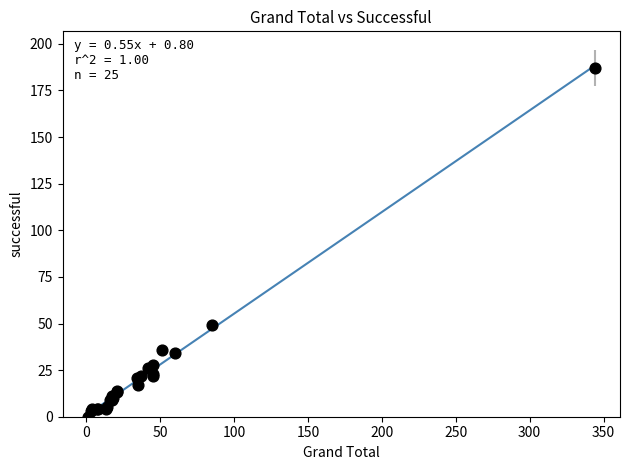

What Y value in the scatter plot is closest to 93?

49